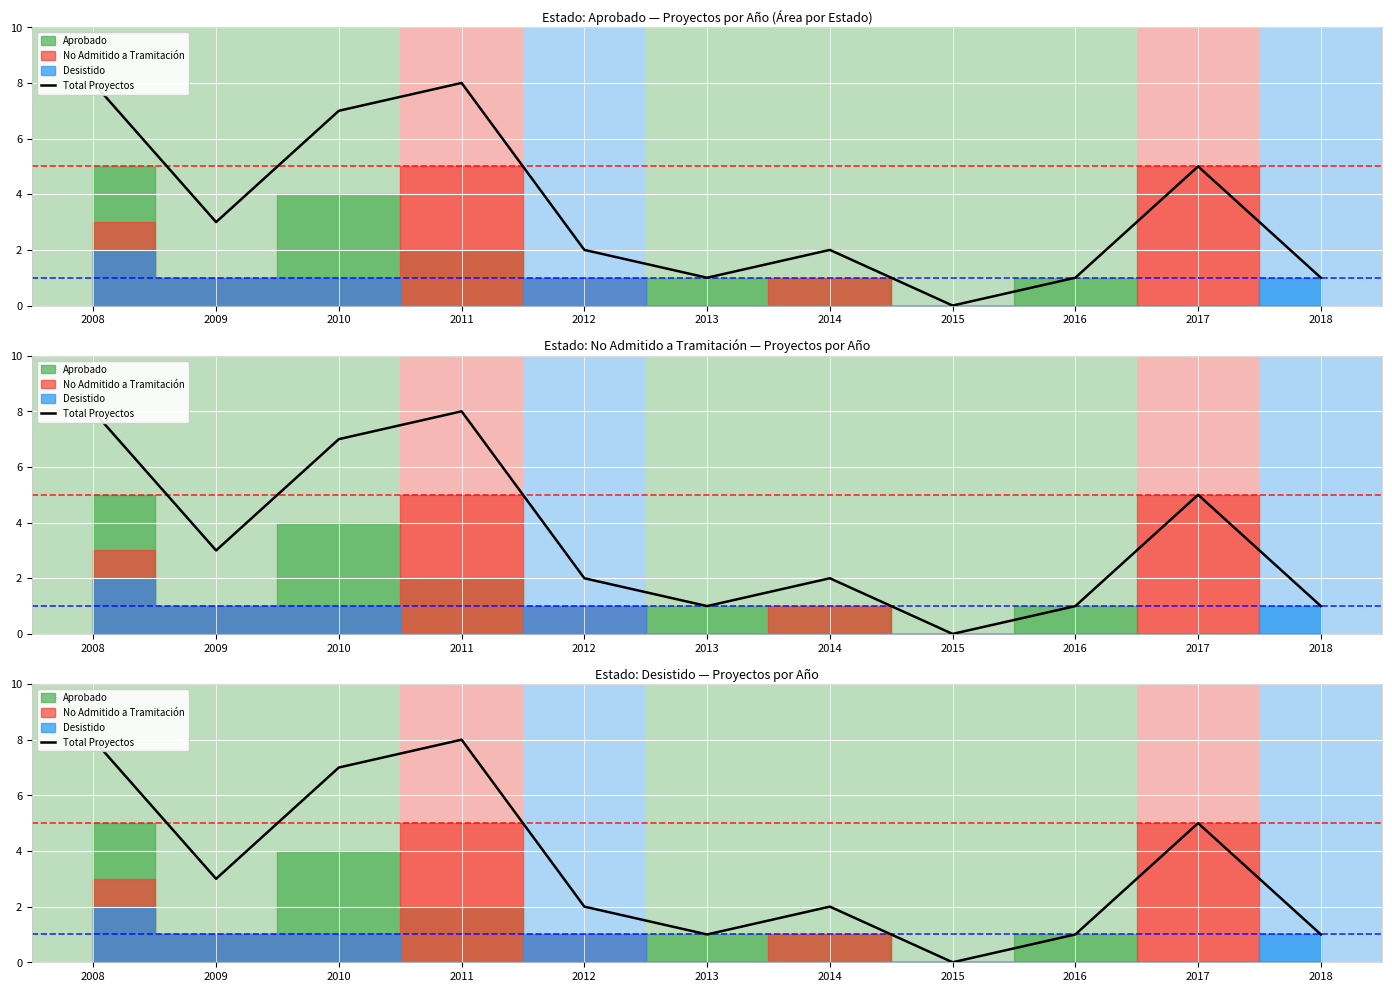

Reading left to right, list all the values displayed in this chart.

2008=8	2009=3	2010=7	2011=8	2012=2	2013=1	2014=2	2015=0	2016=1	2017=5	2018=1